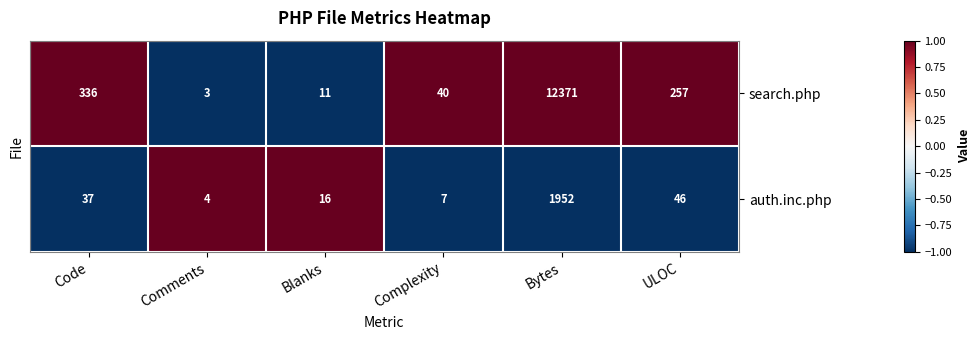

Rank the series by their maximum value, from highest to lowest.

search.php, auth.inc.php